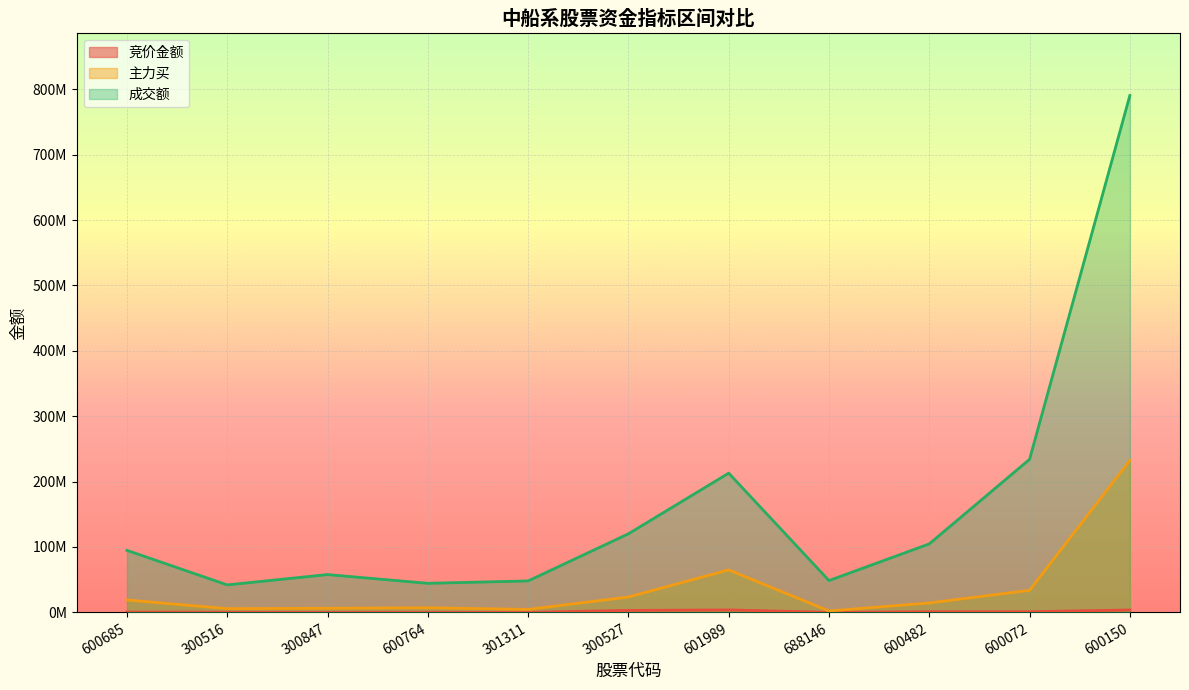

Between 600072 and 301311, which is larger?

600072